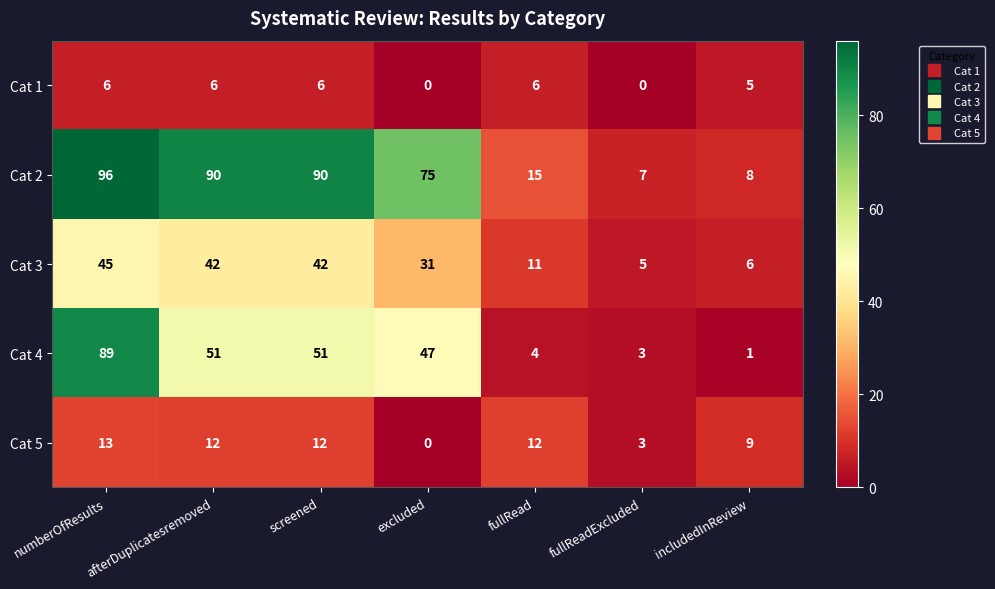

Rank the series by their maximum value, from highest to lowest.

Cat 2, Cat 4, Cat 3, Cat 5, Cat 1